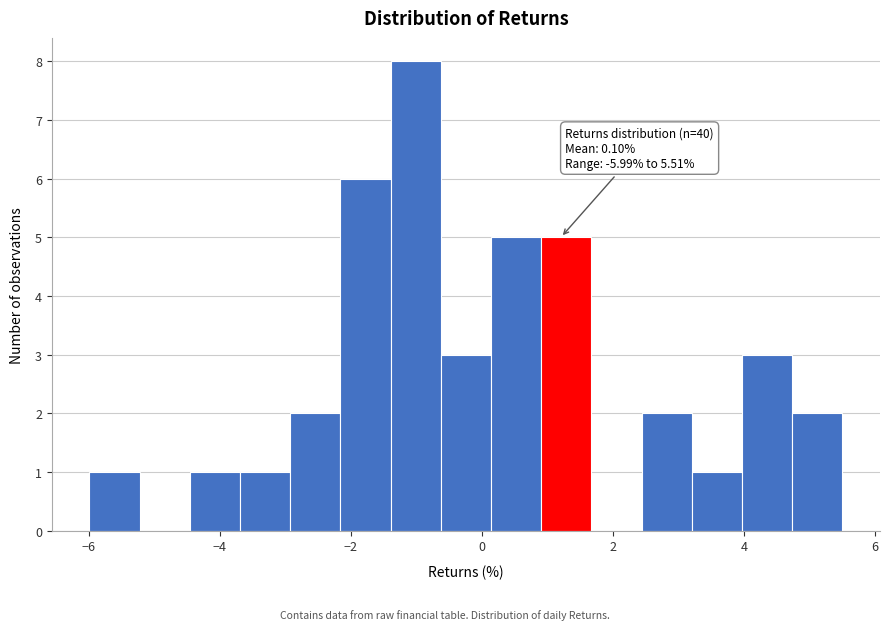

Around what value on the x-axis is the tallest bar? Give the approximate position of its centre, as read against the axis.

-1.0